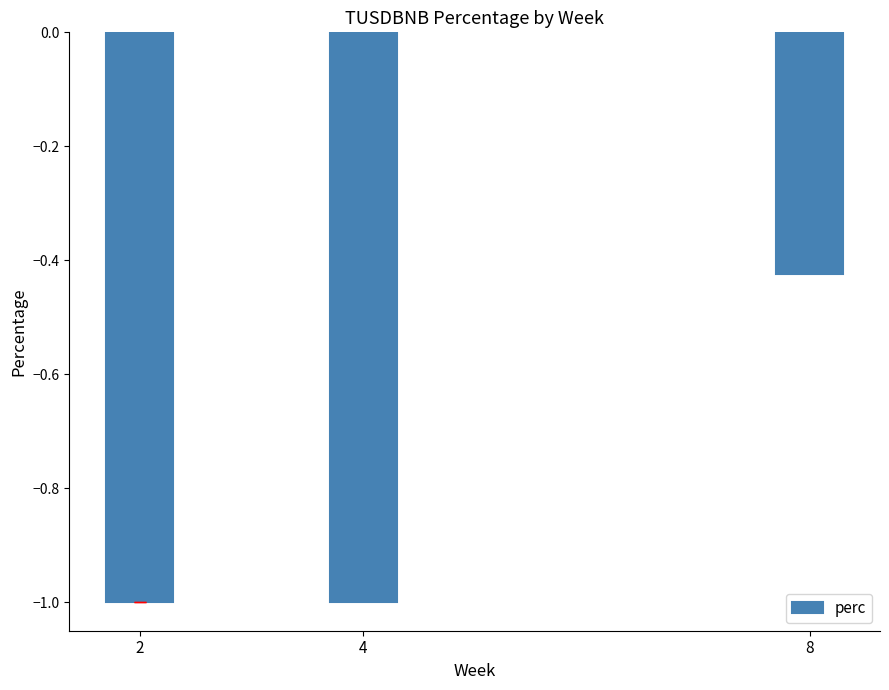

How many series are shown in this chart?

1